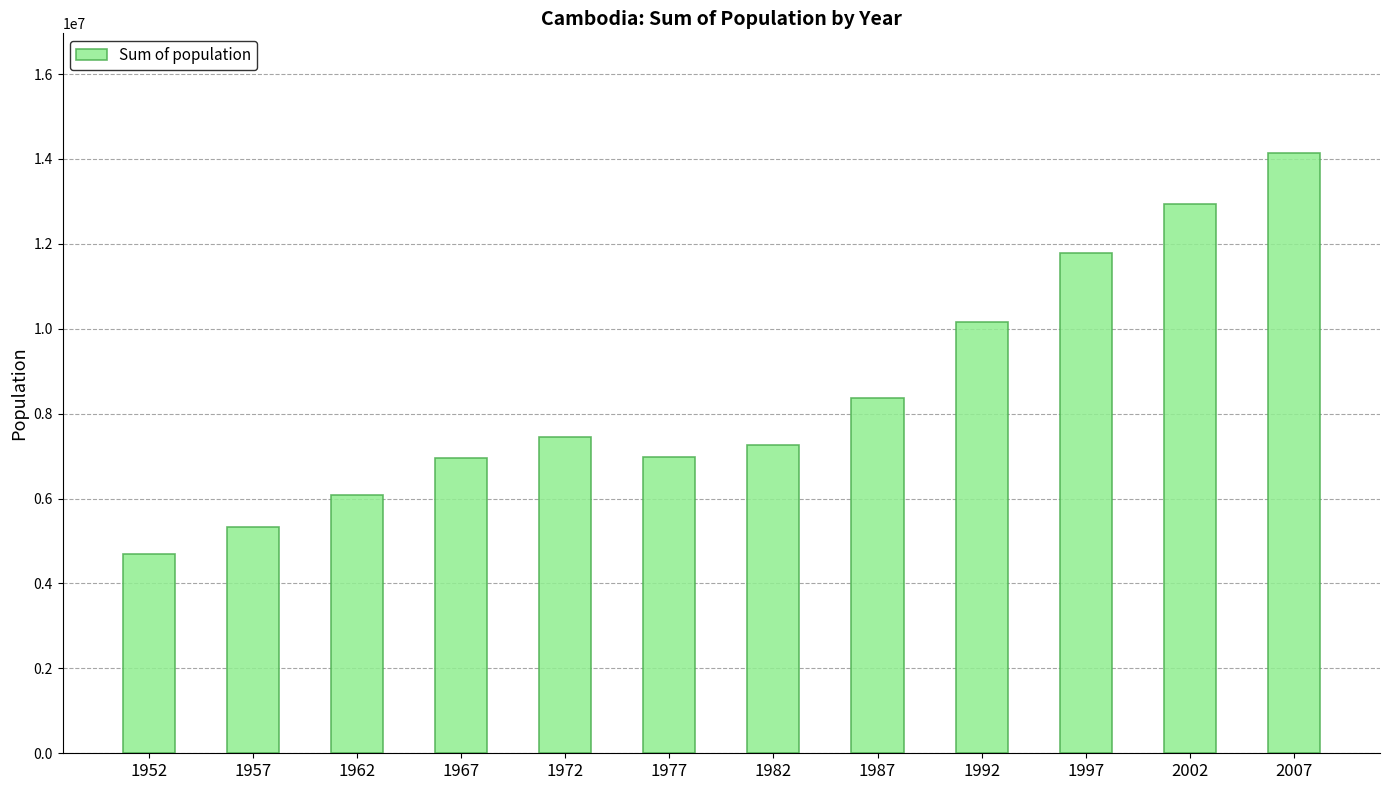

What value does the data have at 1952, to the nearest 50?

4693850